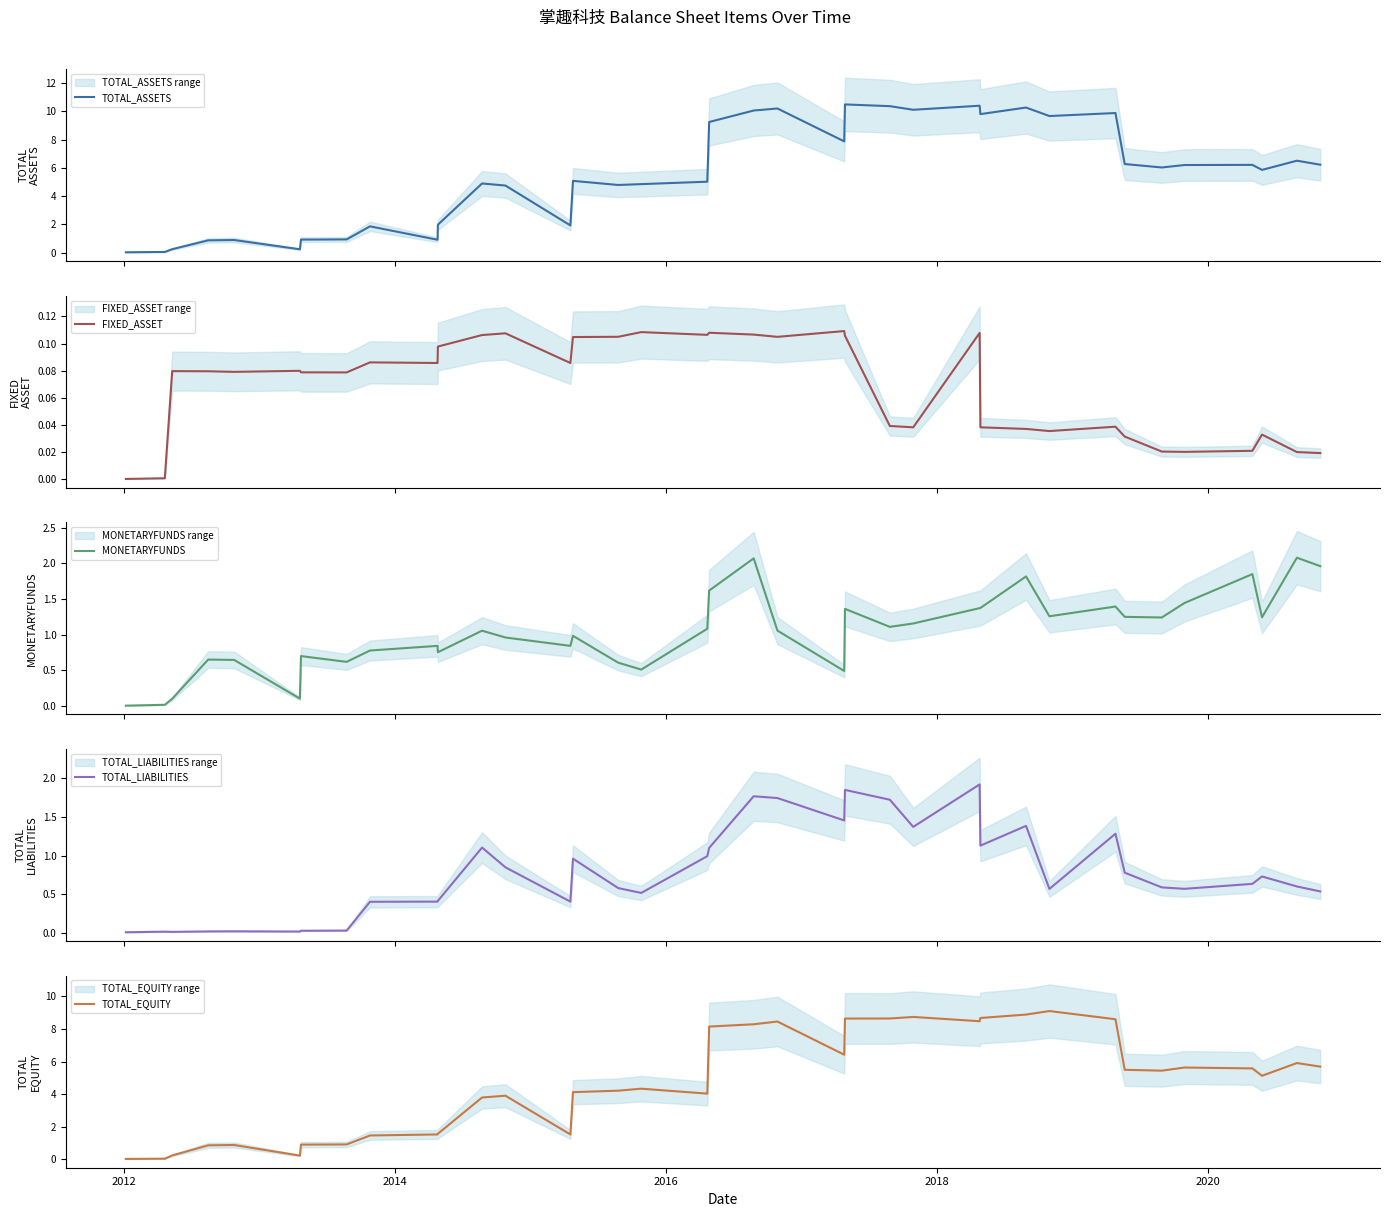

What is the maximum value for TOTAL_ASSETS?

10.5